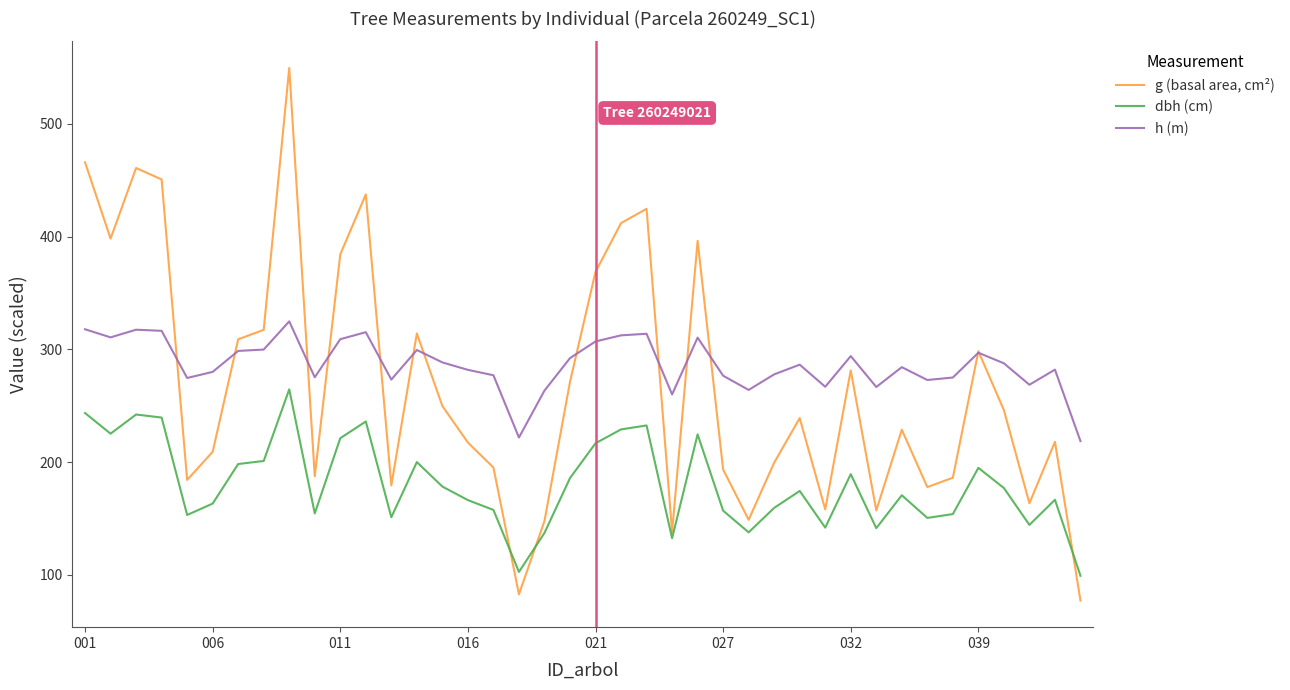

Which series has the largest range (max minus min)?

g (basal area, cm²)